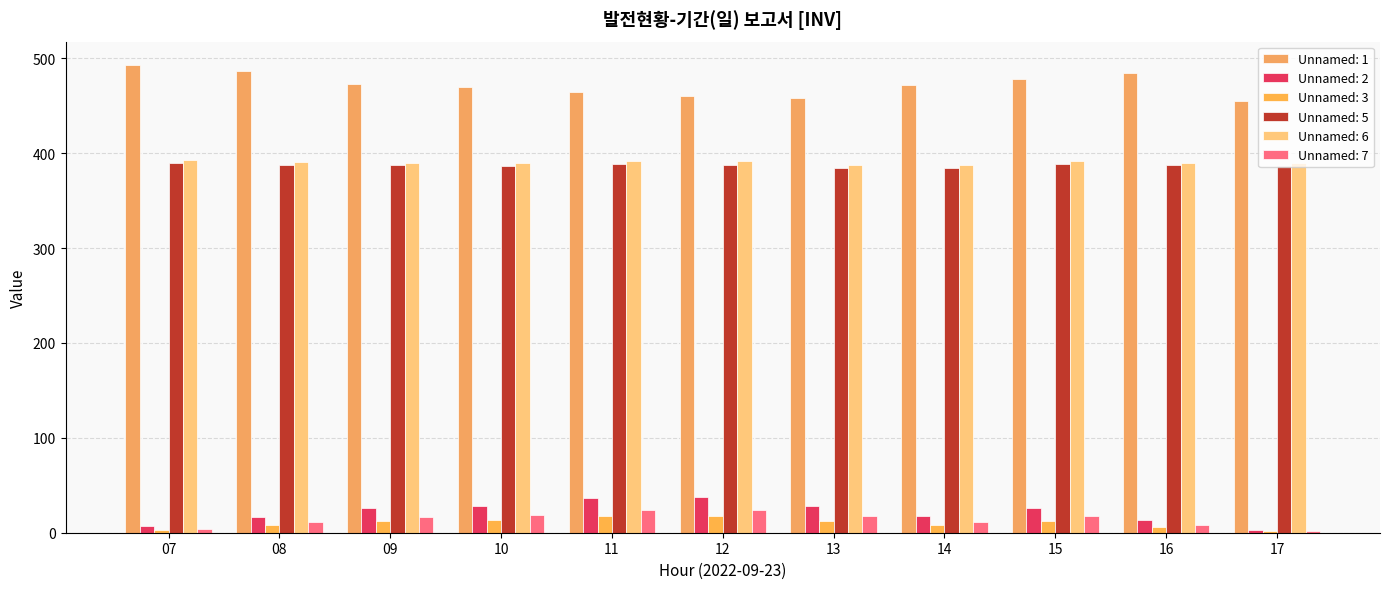

How many groups of bars are there?

11